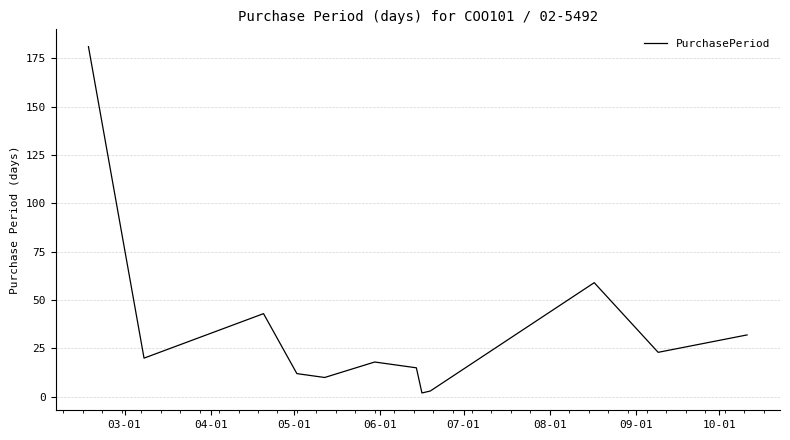

What is the difference between the maximum and minimum values?

179